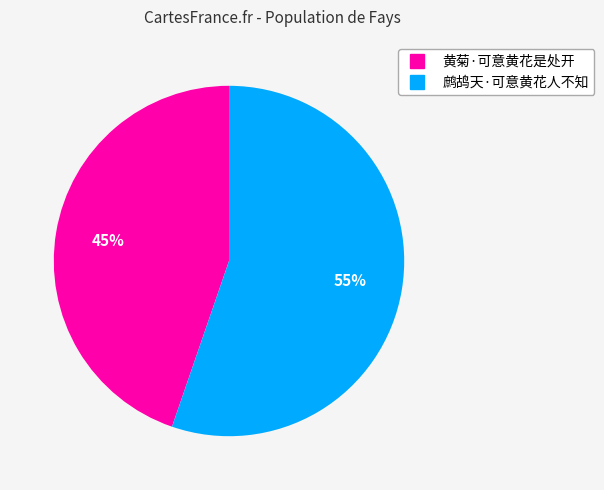

Count the number of slices in the pie.

2